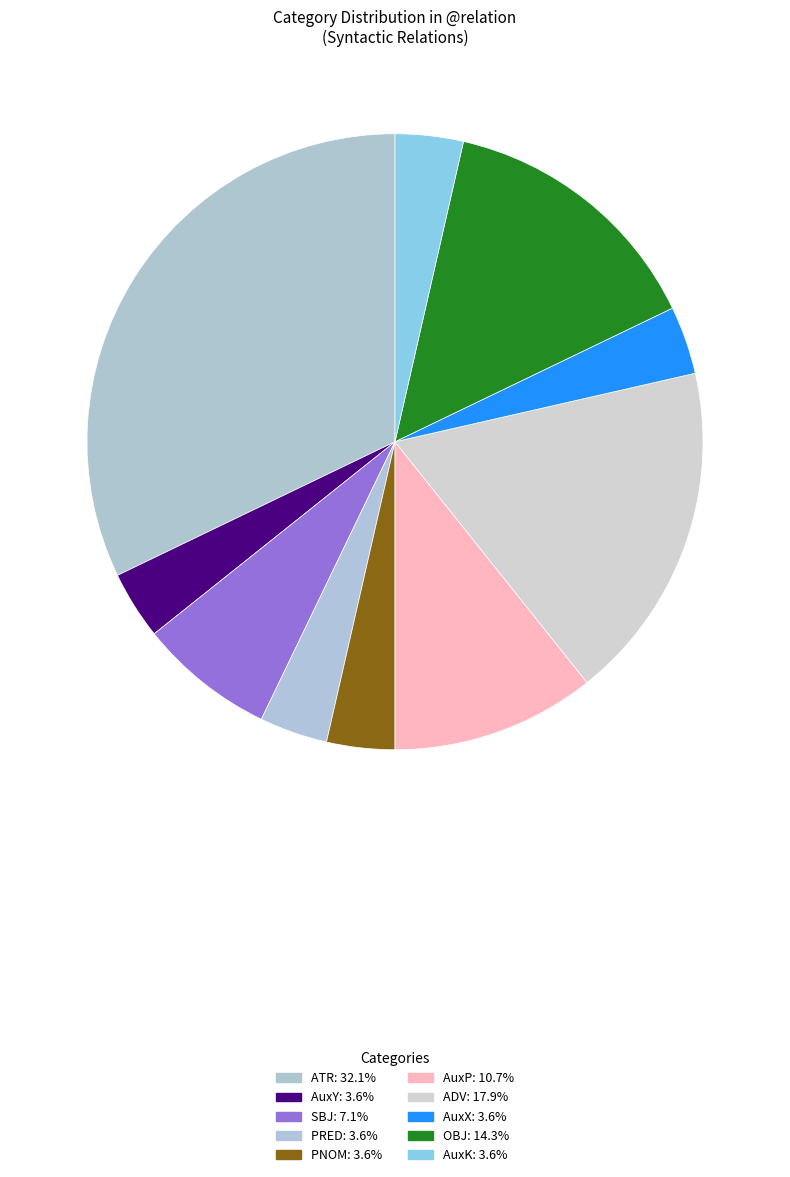

Does AuxK account for over 50% of the chart?

No